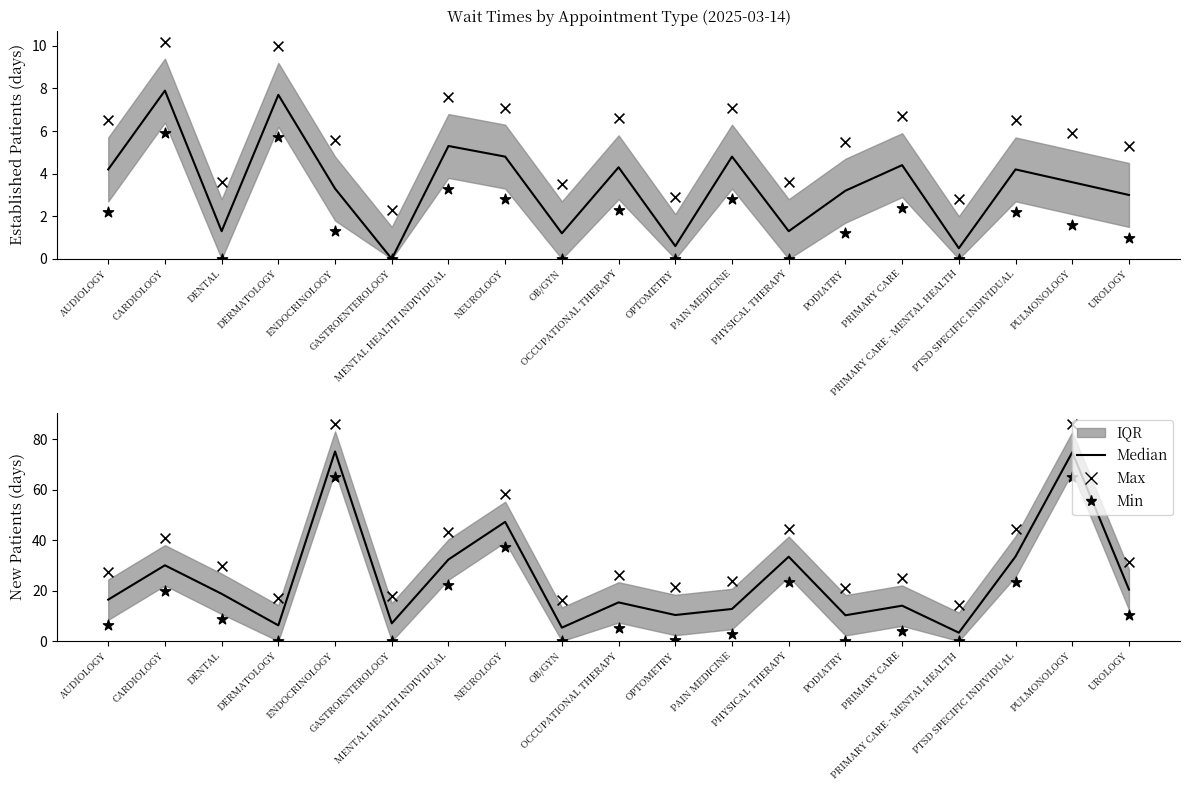

At which category is the sum across all series the highest?

ENDOCRINOLOGY